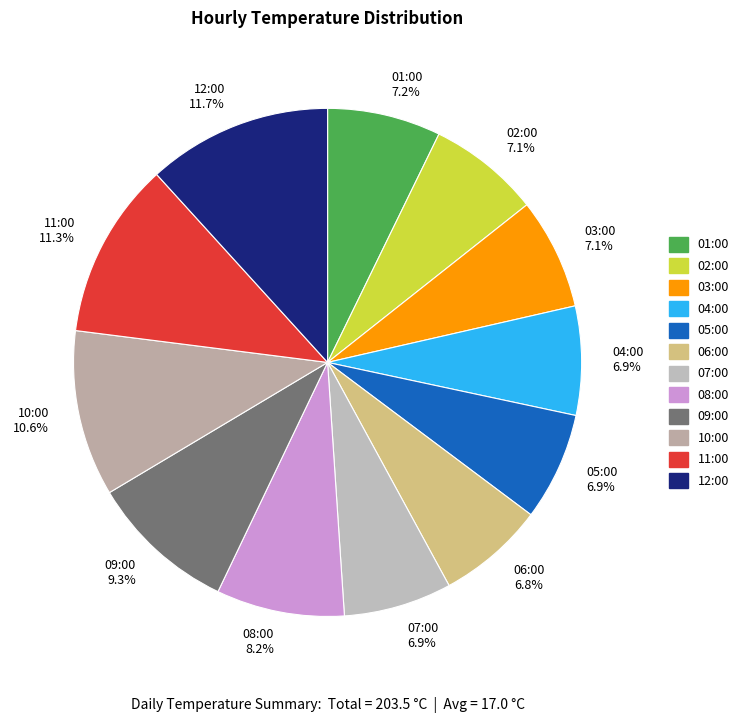

How many segments does this pie chart have?

12